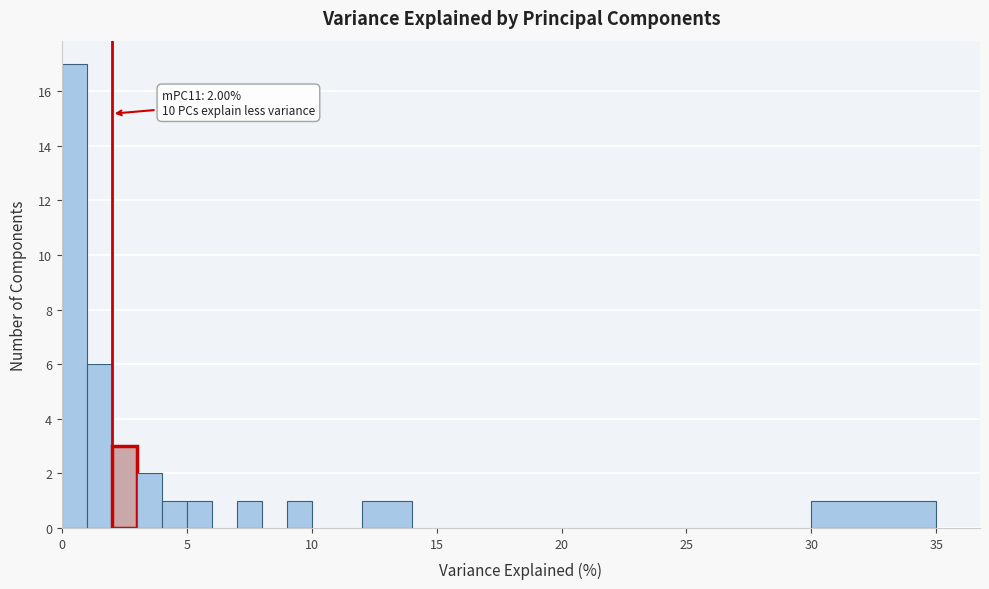

Around what value on the x-axis is the tallest bar? Give the approximate position of its centre, as read against the axis.

0.5